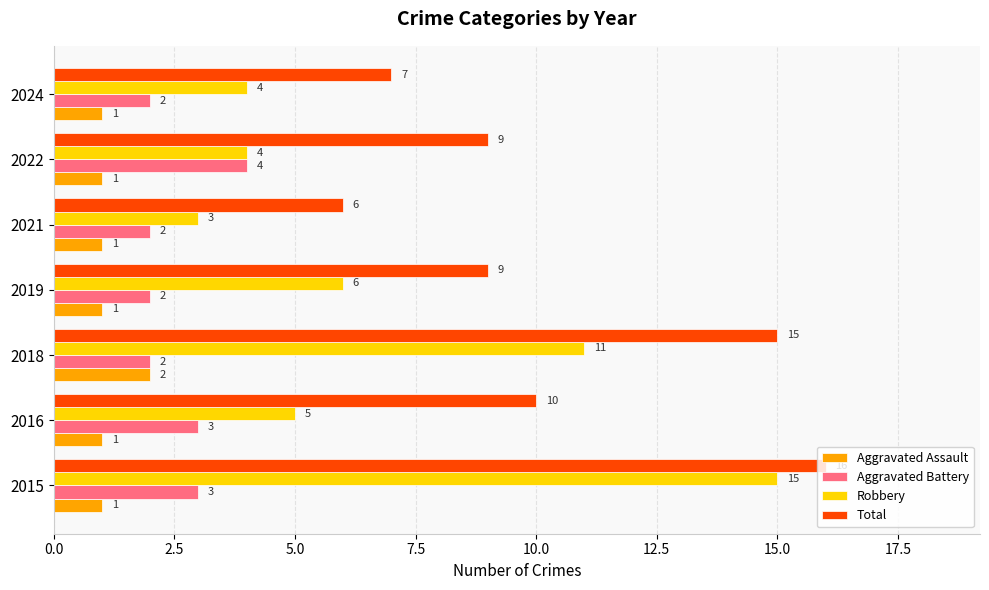

What is the spread (max minus min) of values at 2024?

6